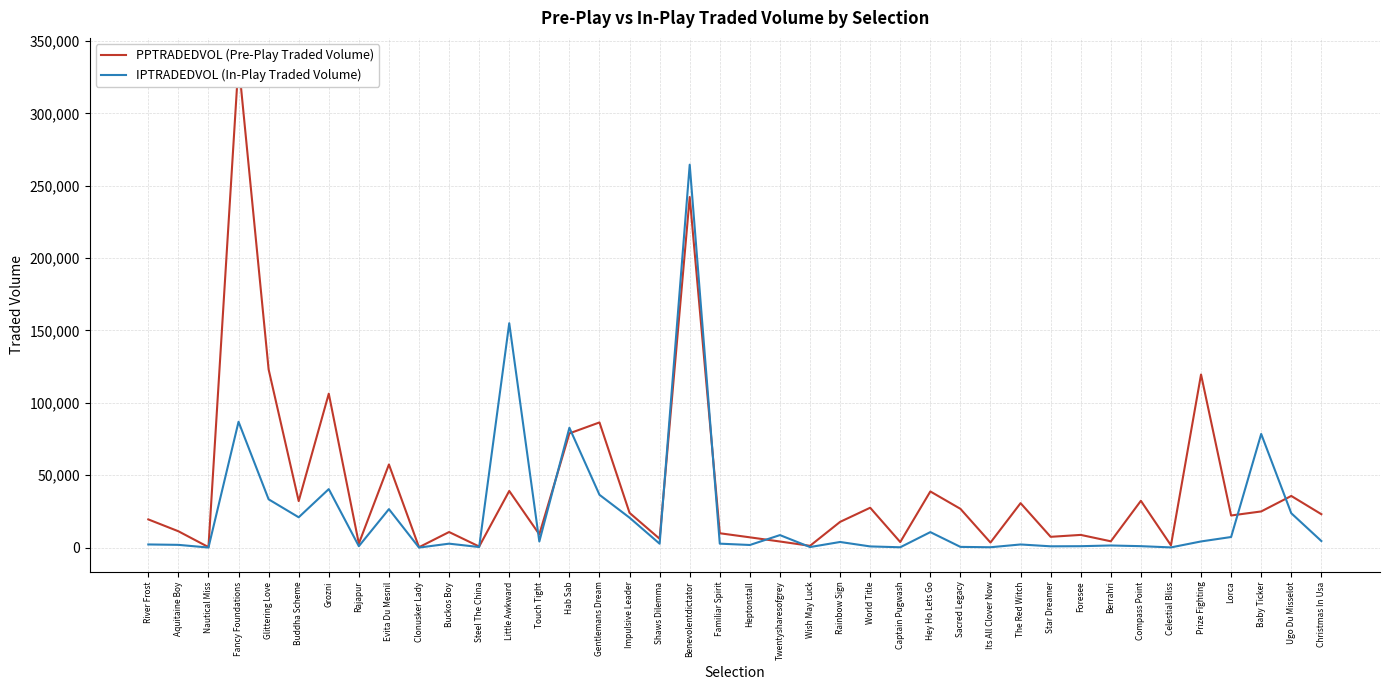

What is the approximate value of IPTRADEDVOL (In-Play Traded Volume) at Celestial Bliss?

126.0